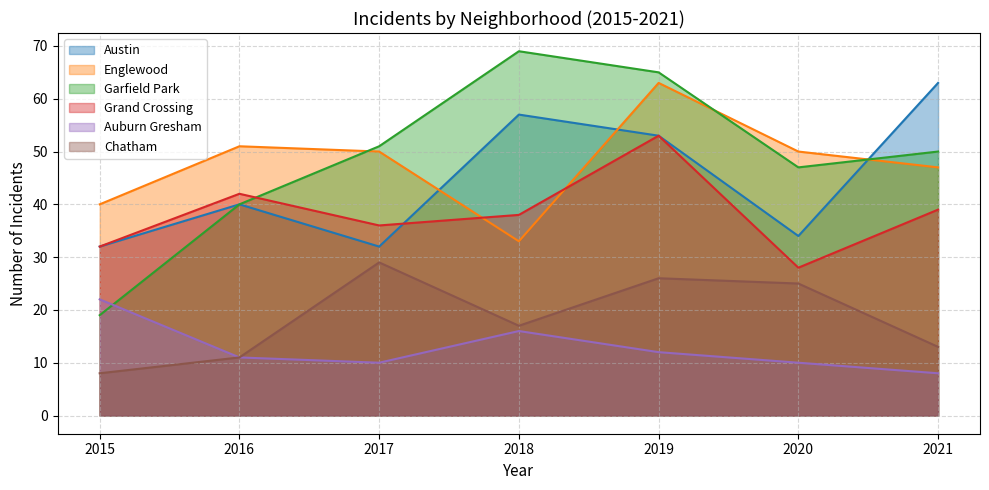

At which category does the chart reach its minimum across all series?

2021